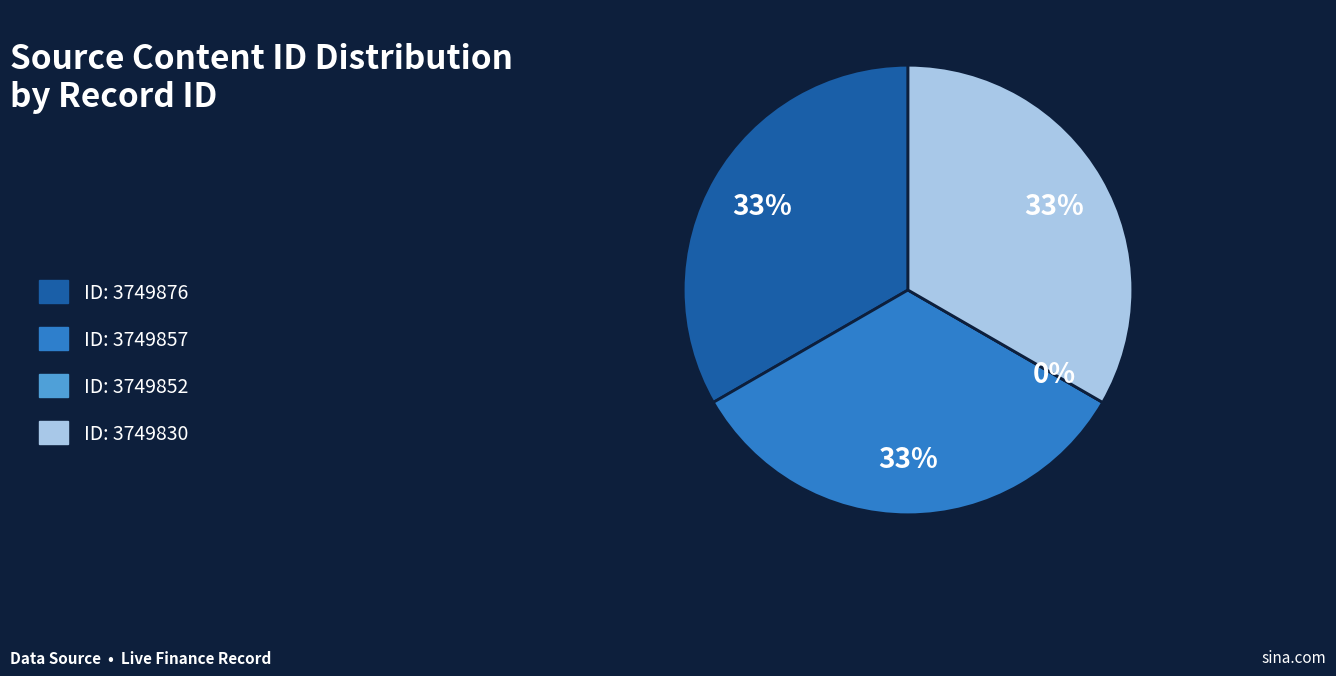

What is the smallest slice in the pie chart?

3749852